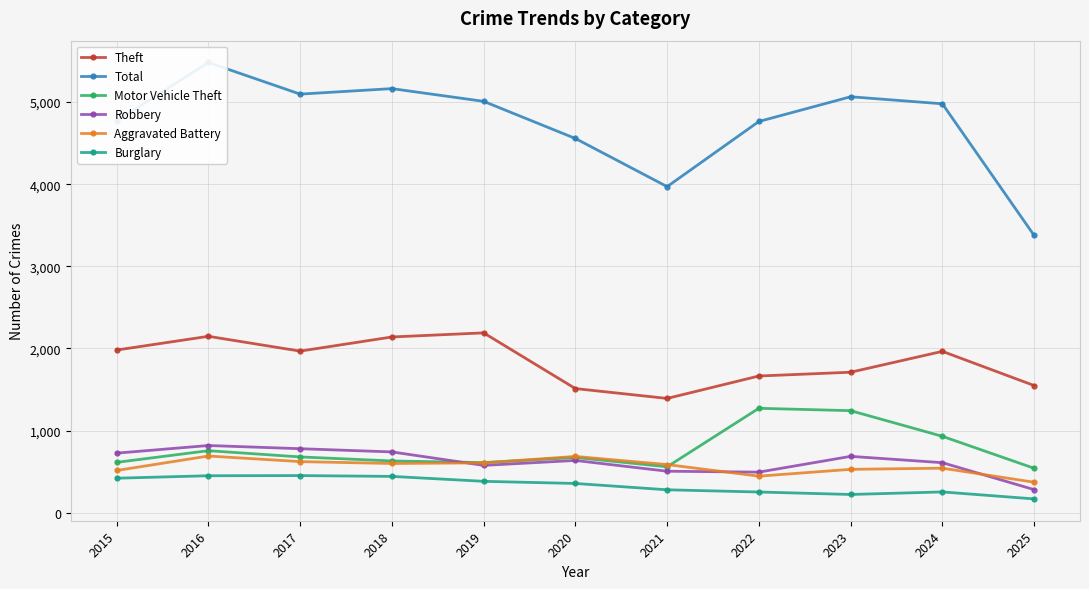

What is the value of the Motor Vehicle Theft point at the 11th from the left?

542